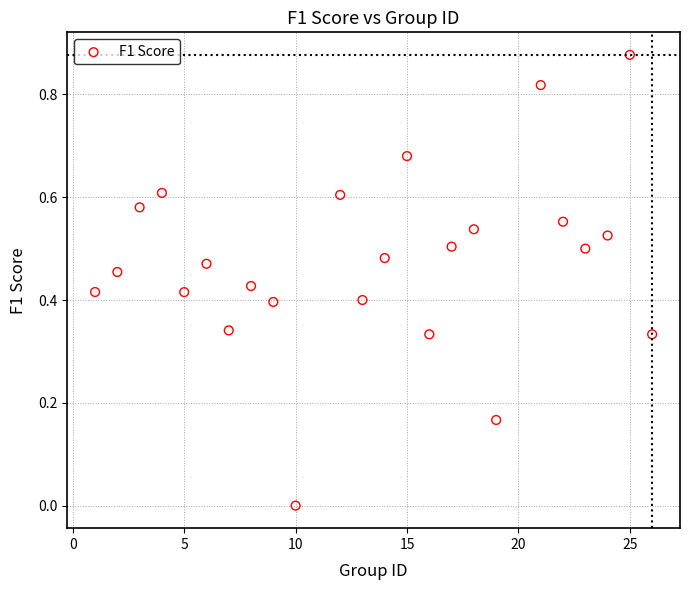

What is the range of X values (max minus min)?

25.0